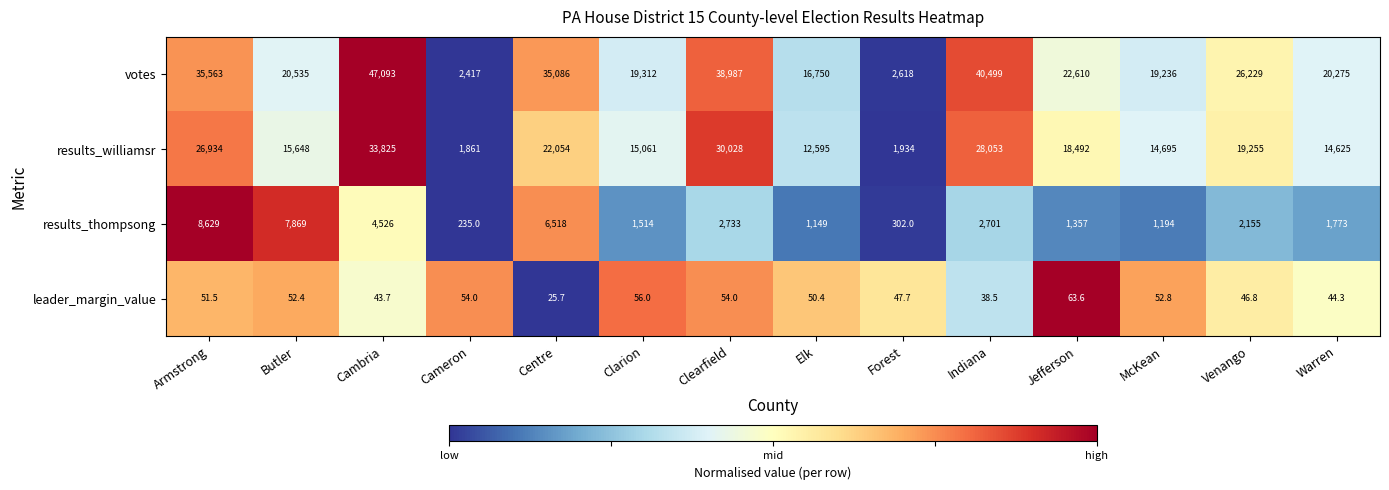

At Cambria, list the series in order from smallest to largest.

leader_margin_value, results_thompsong, results_williamsr, votes